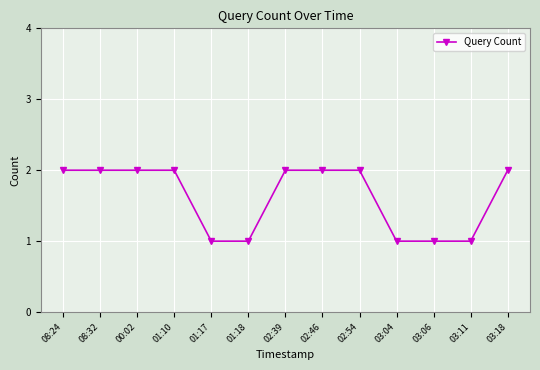

How many distinct data groups are displayed?

1